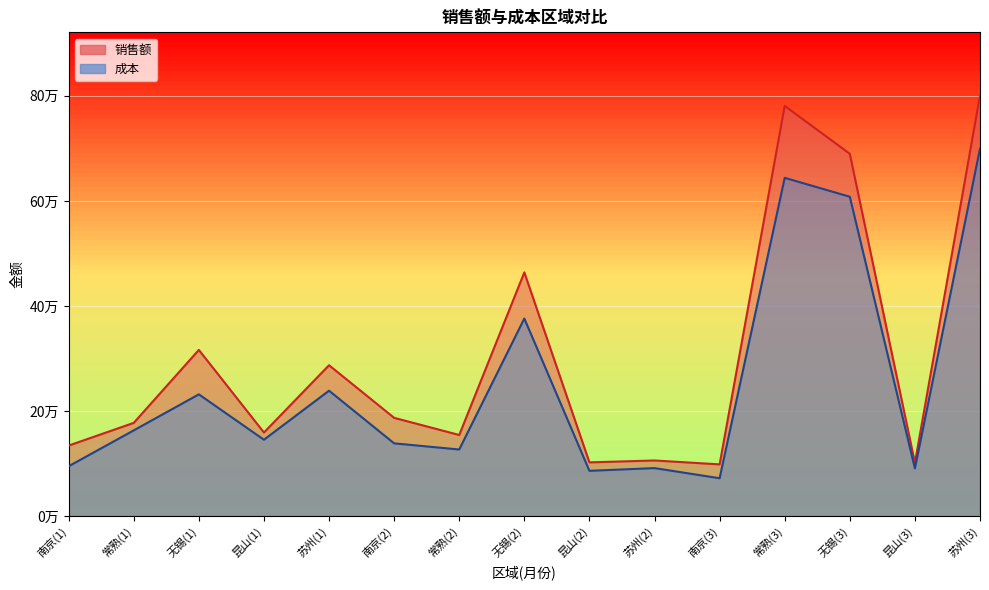

What is the lowest value of the 成本 series?

72127.3